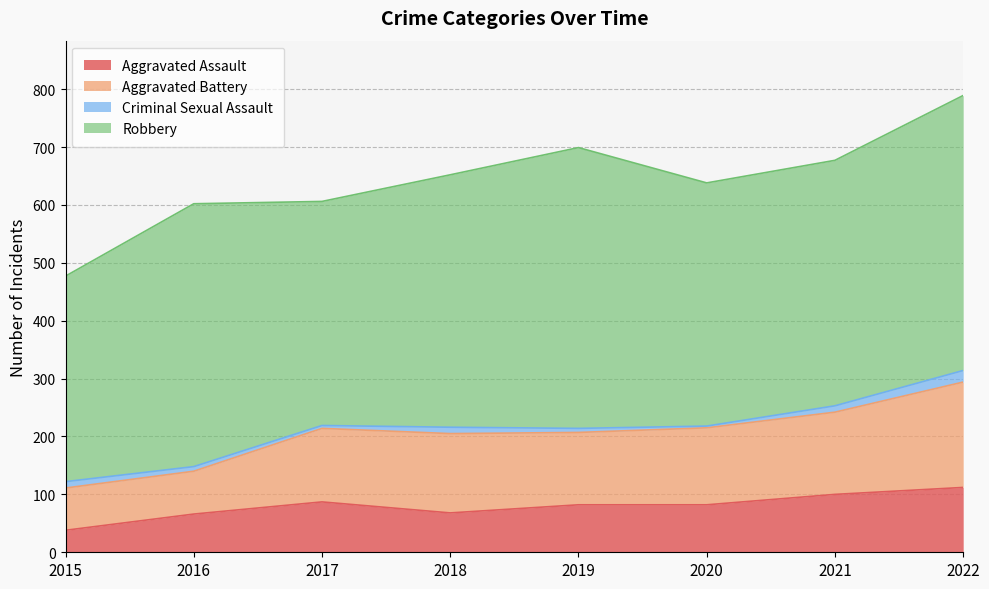

What is the maximum value for Aggravated Assault?

112